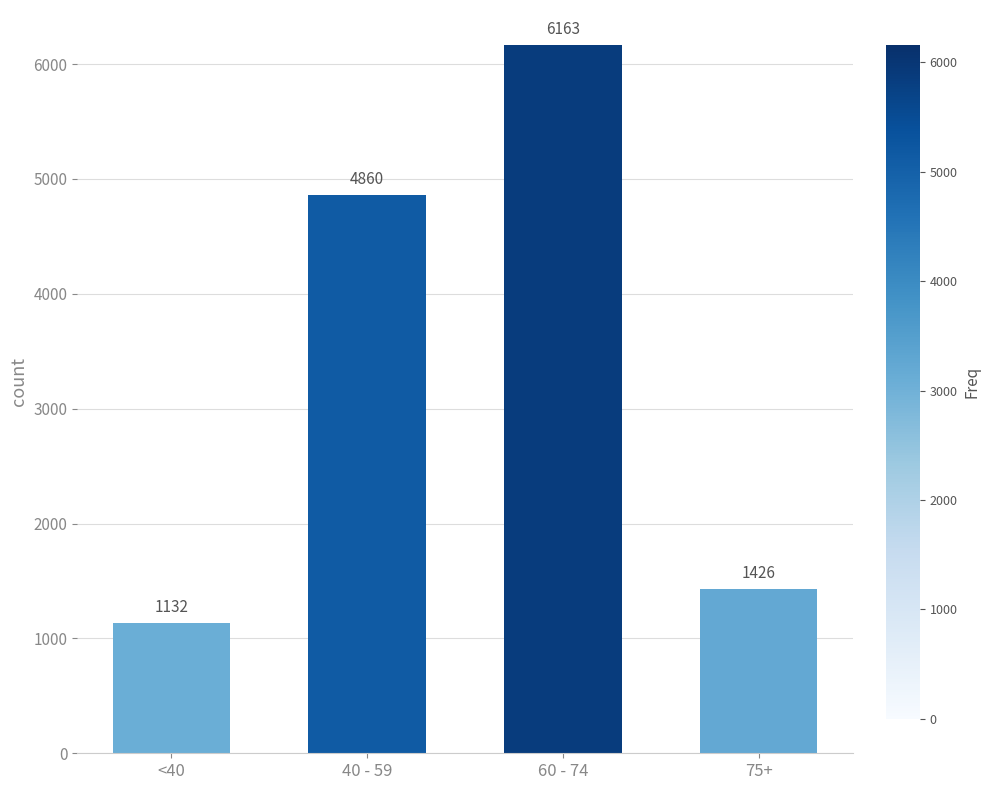

The value at 40 - 59 is 2365. True or false?

False